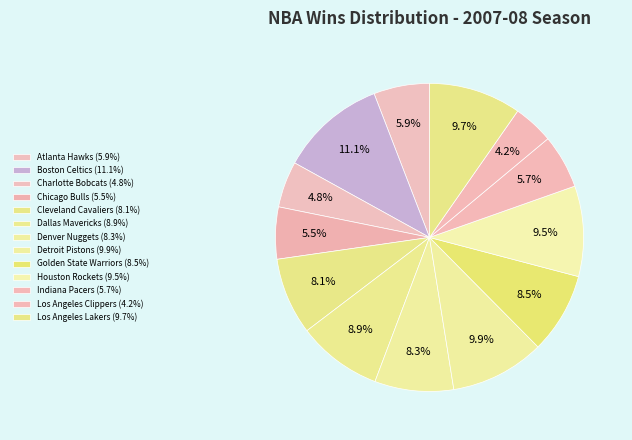

How many segments does this pie chart have?

13